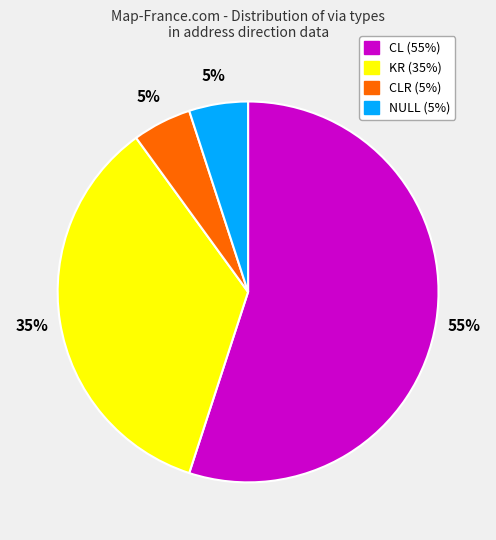

To the nearest percent, what is the average slice percentage?

25%